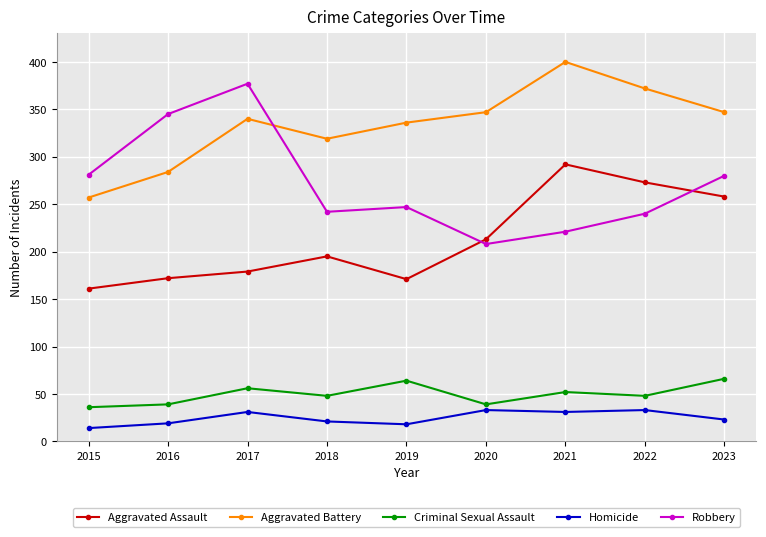

True or false: Aggravated Battery and Criminal Sexual Assault cross at least once.

False